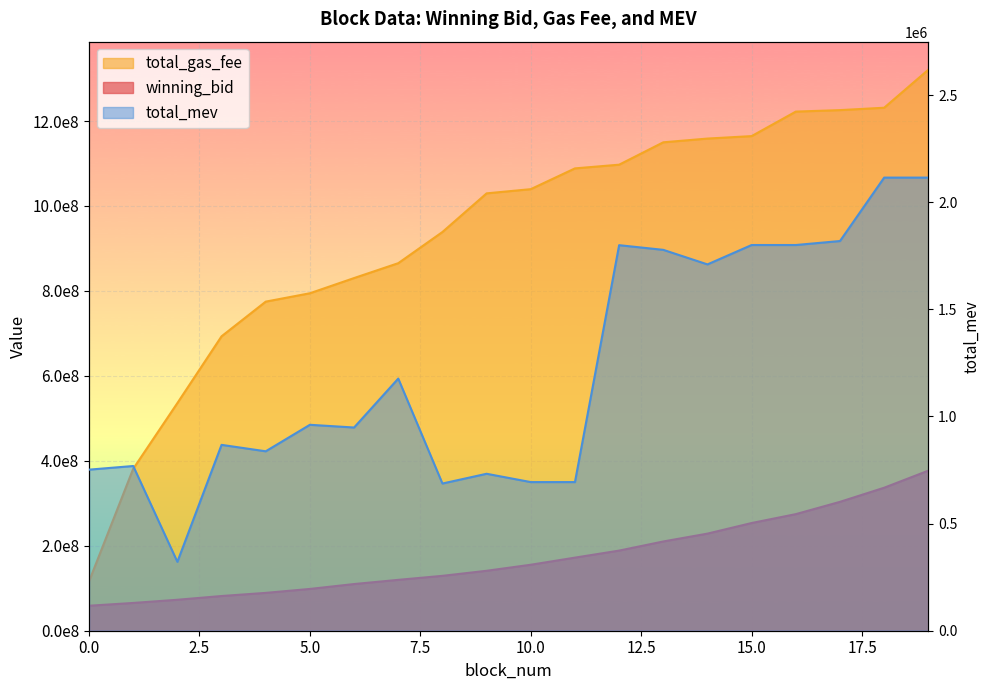

Where does the total_gas_fee series first go above 1039599992?

11